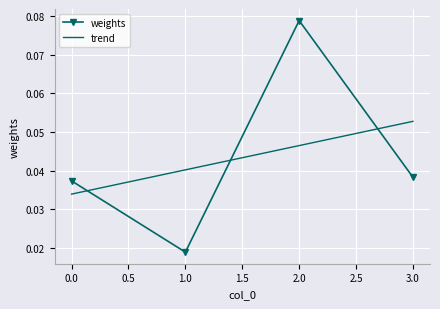

True or false: the data shows 0.0 at 3.

False